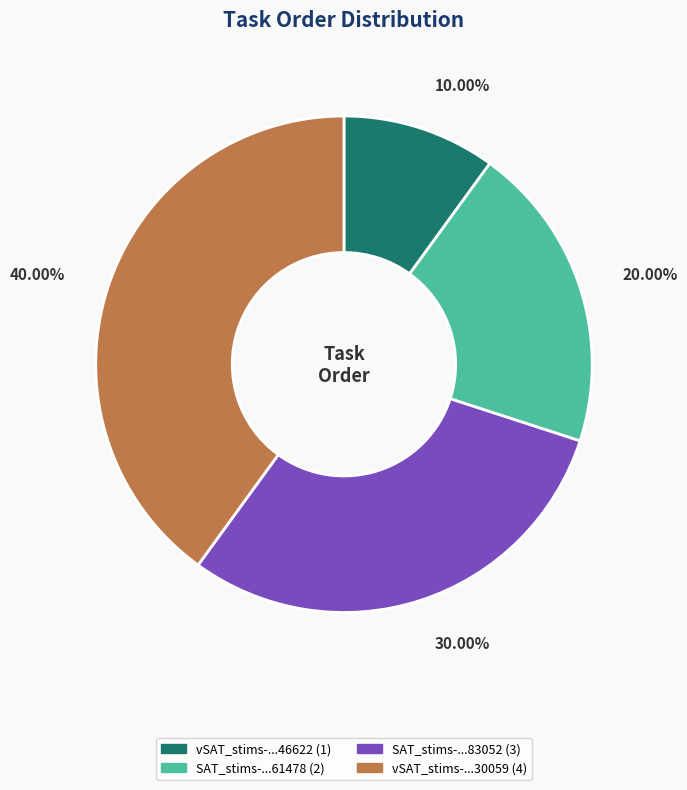

Does any single category account for the majority?

No